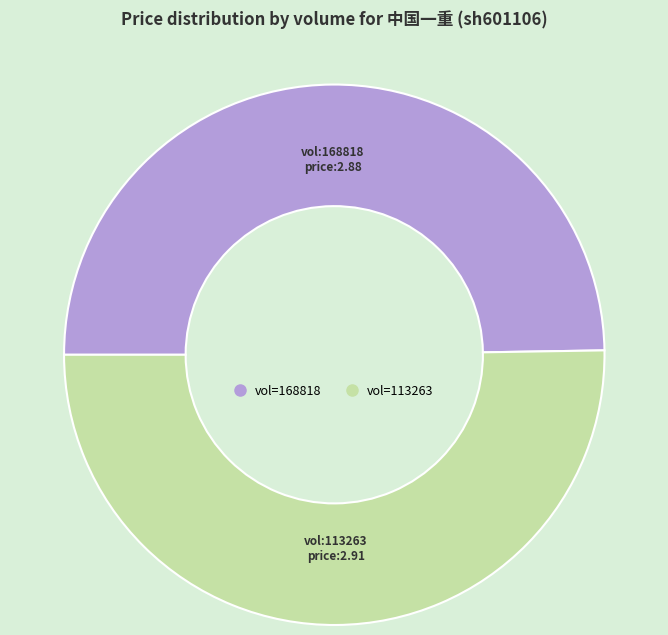

Is there a majority slice in this chart?

Yes